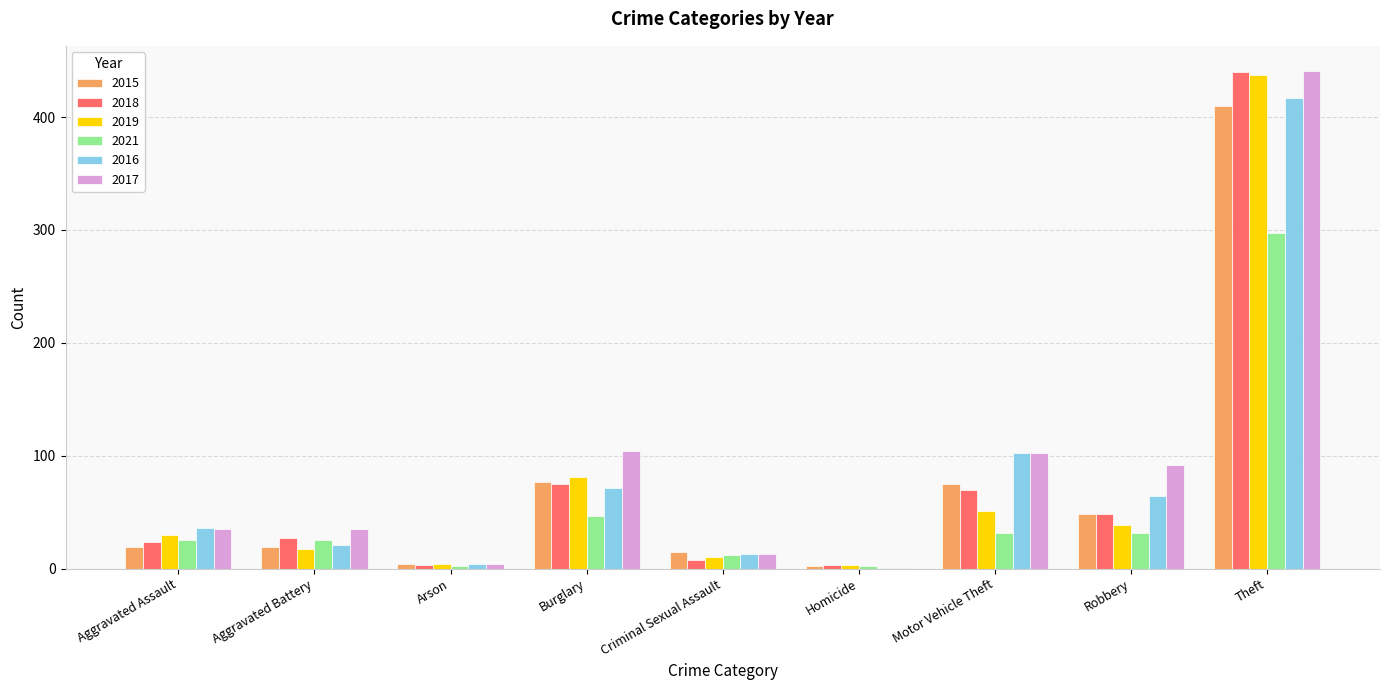

How many groups of bars are there?

9